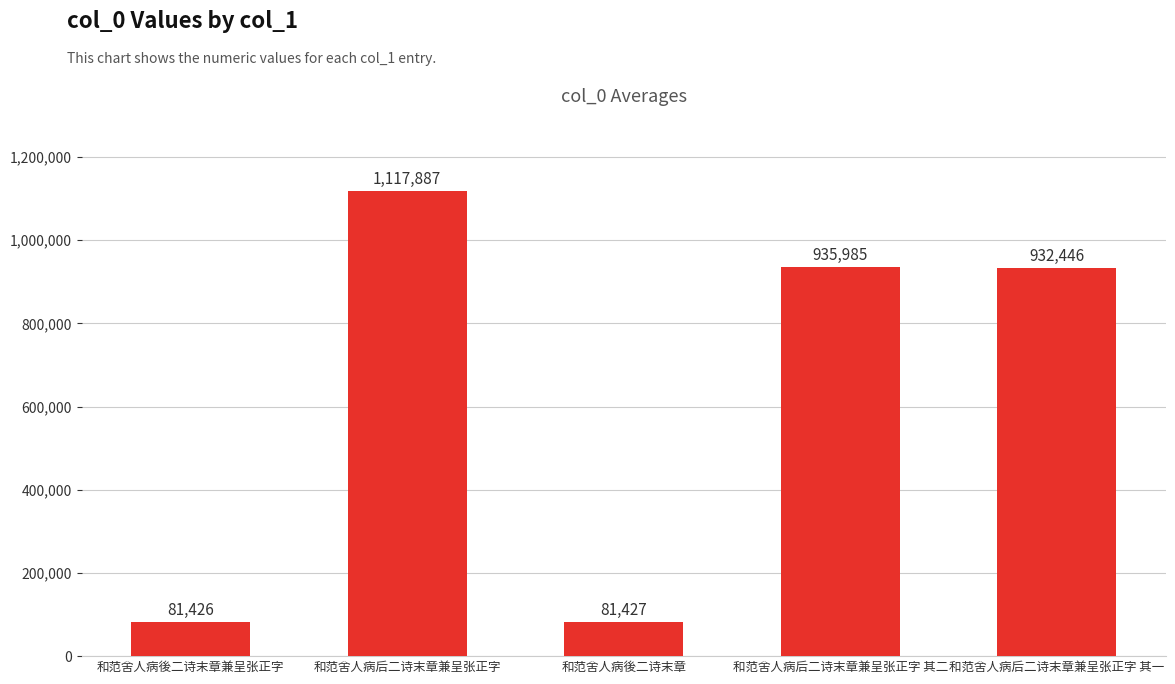

What is the change in value from 和范舍人病後二诗末章 to 和范舍人病后二诗末章兼呈张正字 其二?

+854558